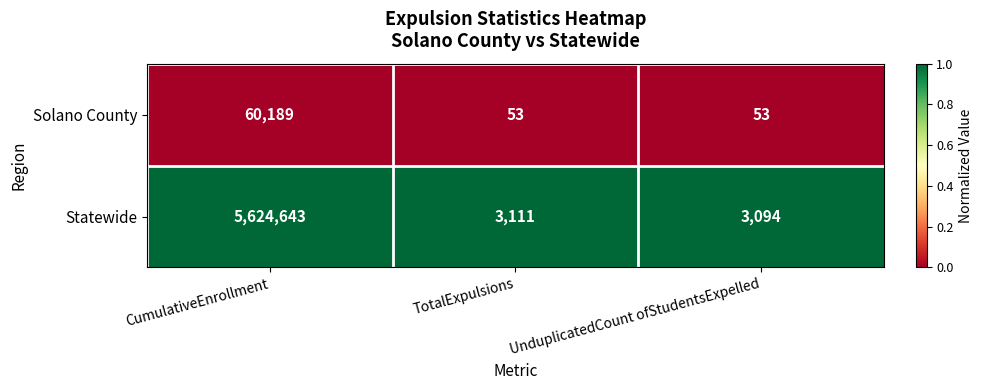

Is it true that Solano County equals 24 at TotalExpulsions?

False